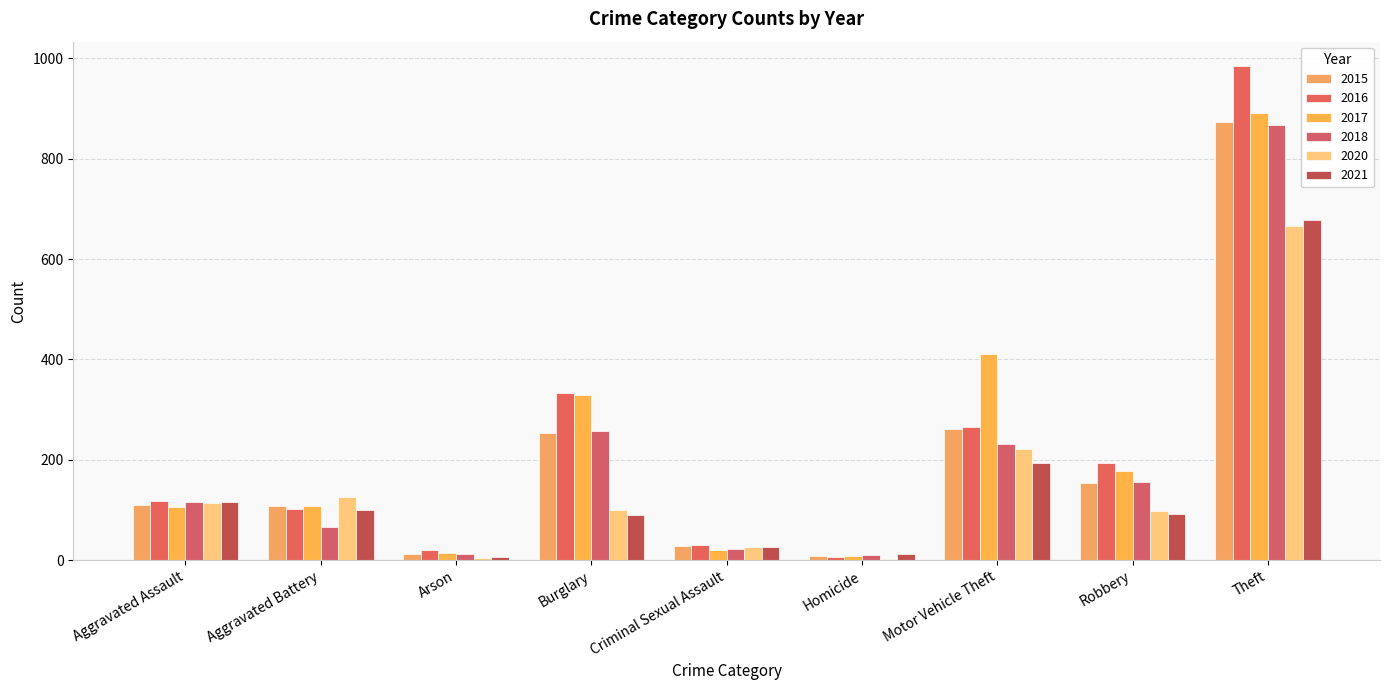

Reading left to right, what are all the values shown in this chart?

2015: Aggravated Assault=110	Aggravated Battery=108	Arson=13	Burglary=254	Criminal Sexual Assault=29	Homicide=9	Motor Vehicle Theft=261	Robbery=154	Theft=874
2016: Aggravated Assault=118	Aggravated Battery=102	Arson=20	Burglary=333	Criminal Sexual Assault=30	Homicide=7	Motor Vehicle Theft=265	Robbery=194	Theft=984
2017: Aggravated Assault=105	Aggravated Battery=108	Arson=14	Burglary=329	Criminal Sexual Assault=21	Homicide=8	Motor Vehicle Theft=411	Robbery=178	Theft=892
2018: Aggravated Assault=115	Aggravated Battery=67	Arson=12	Burglary=257	Criminal Sexual Assault=23	Homicide=10	Motor Vehicle Theft=231	Robbery=155	Theft=868
2020: Aggravated Assault=113	Aggravated Battery=125	Arson=4	Burglary=100	Criminal Sexual Assault=27	Homicide=2	Motor Vehicle Theft=221	Robbery=97	Theft=666
2021: Aggravated Assault=115	Aggravated Battery=100	Arson=6	Burglary=90	Criminal Sexual Assault=27	Homicide=13	Motor Vehicle Theft=193	Robbery=91	Theft=678